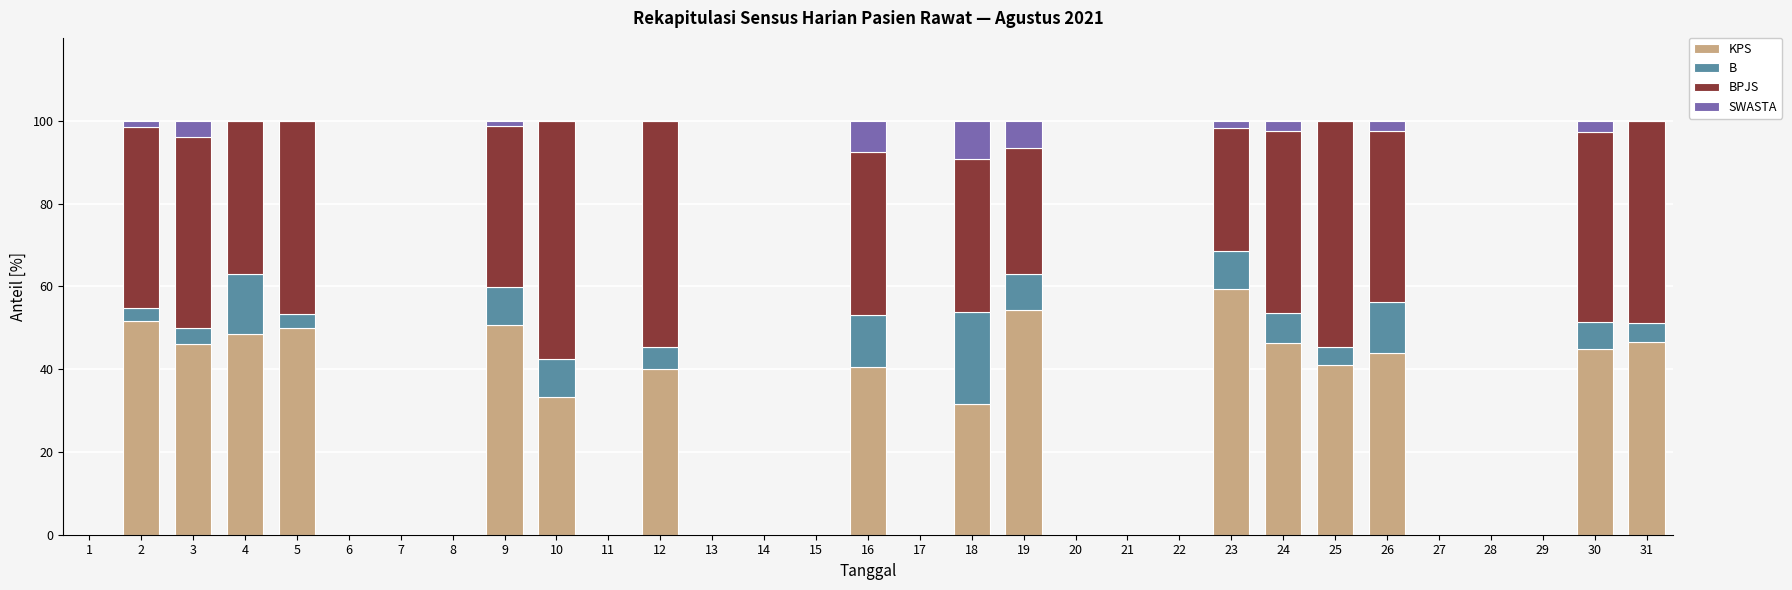

The value of KPS at 10 is 33.3. True or false?

True